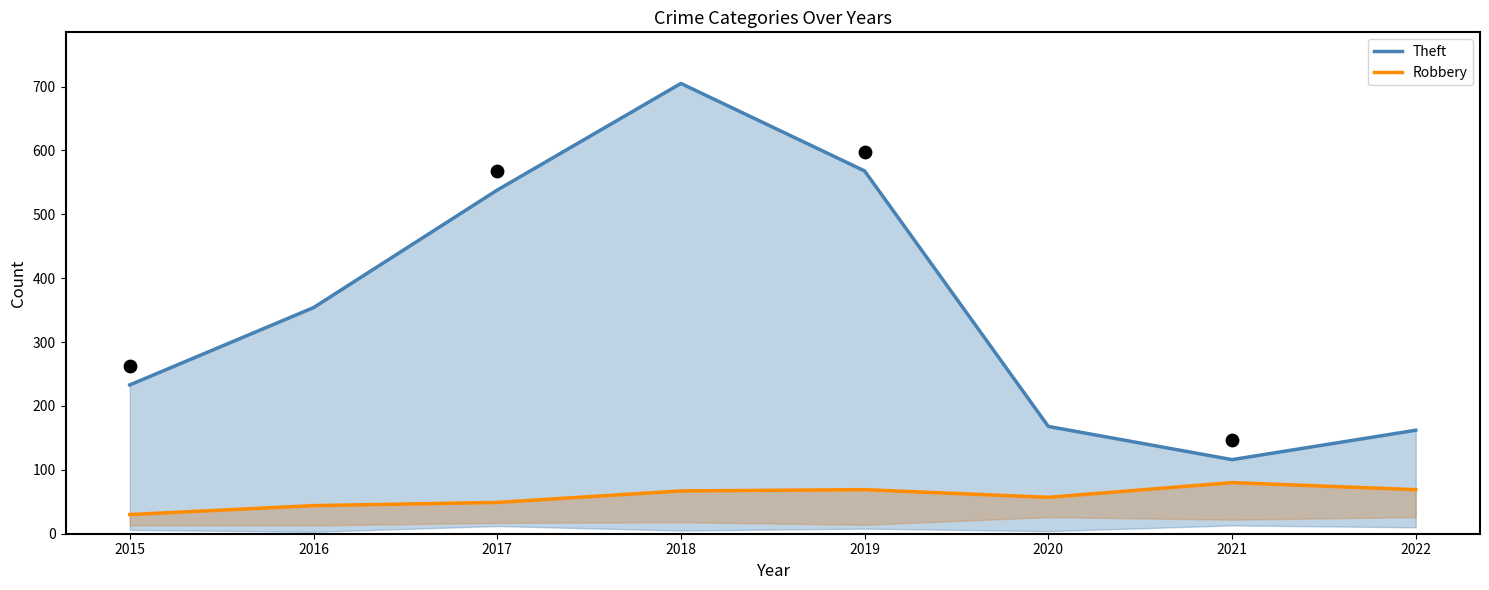

At which category is the sum across all series the highest?

2018